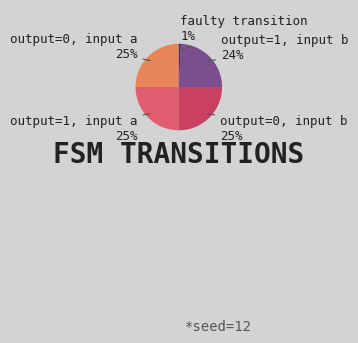

How many slices are in this pie chart?

5